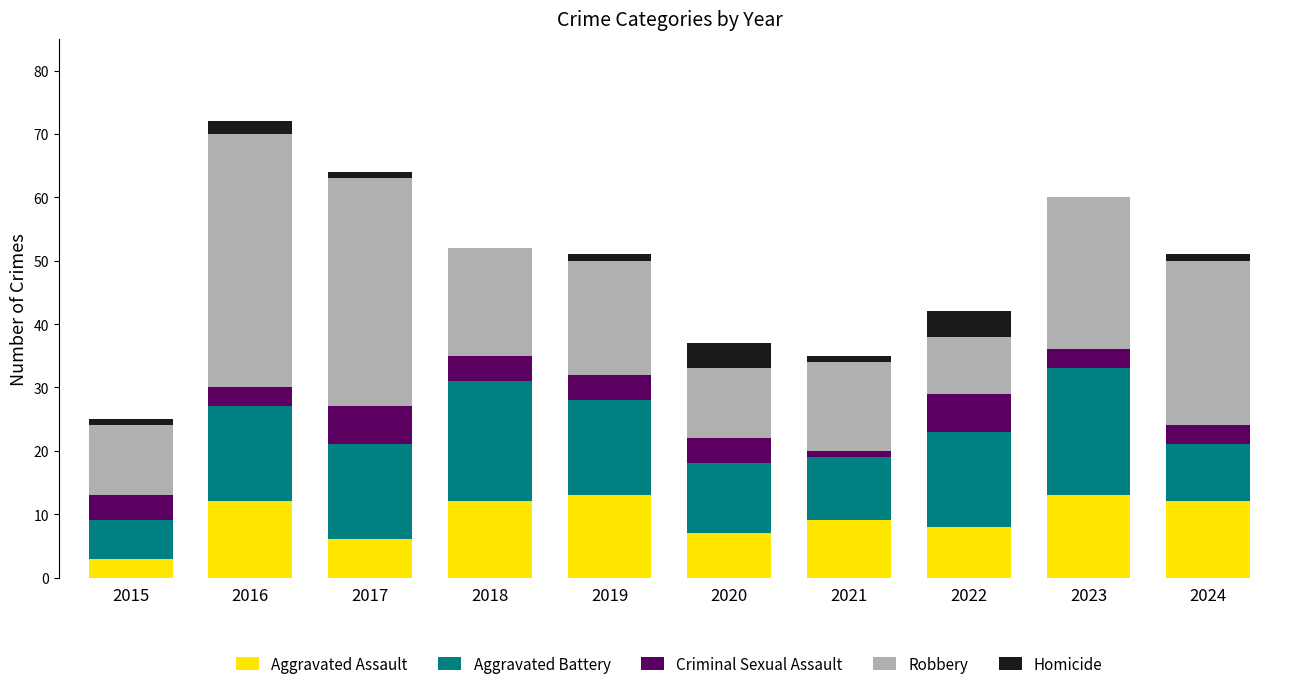

What are all the series names shown in the legend?

Aggravated Assault, Aggravated Battery, Criminal Sexual Assault, Robbery, Homicide